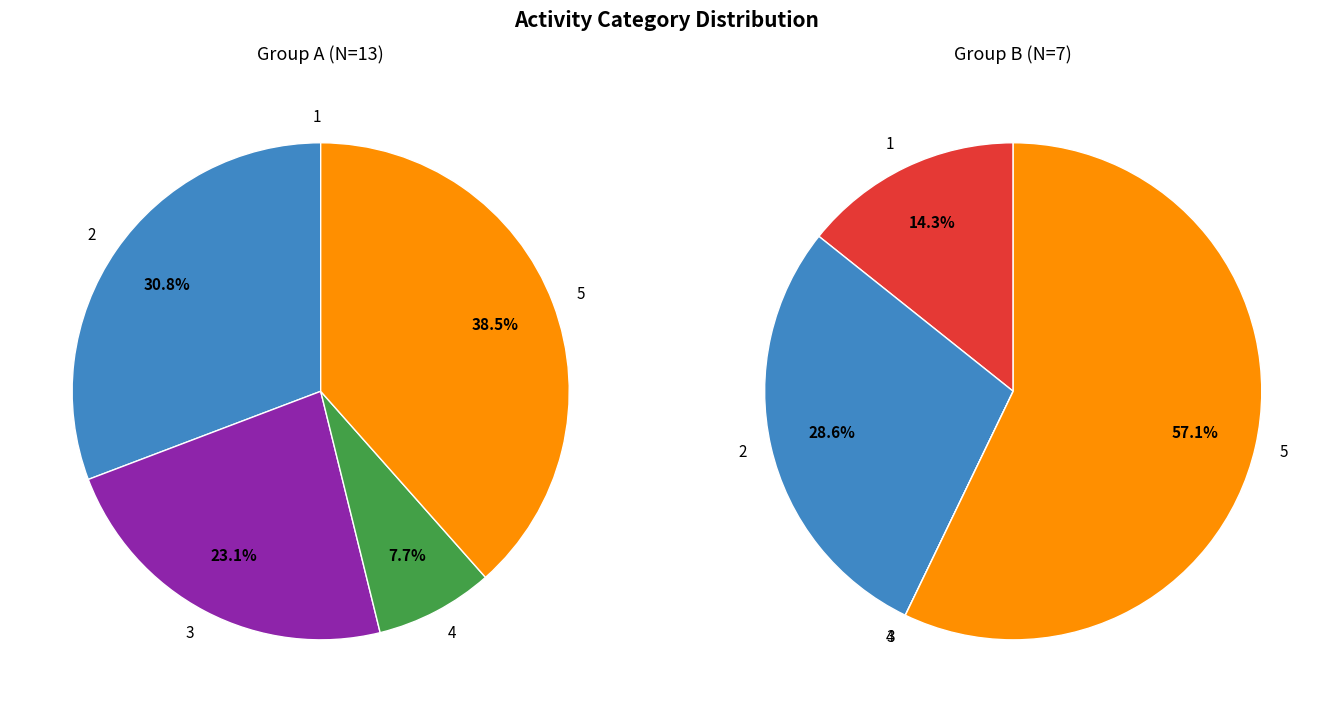

What is the change in value from Category 1 to Category 3?

+2